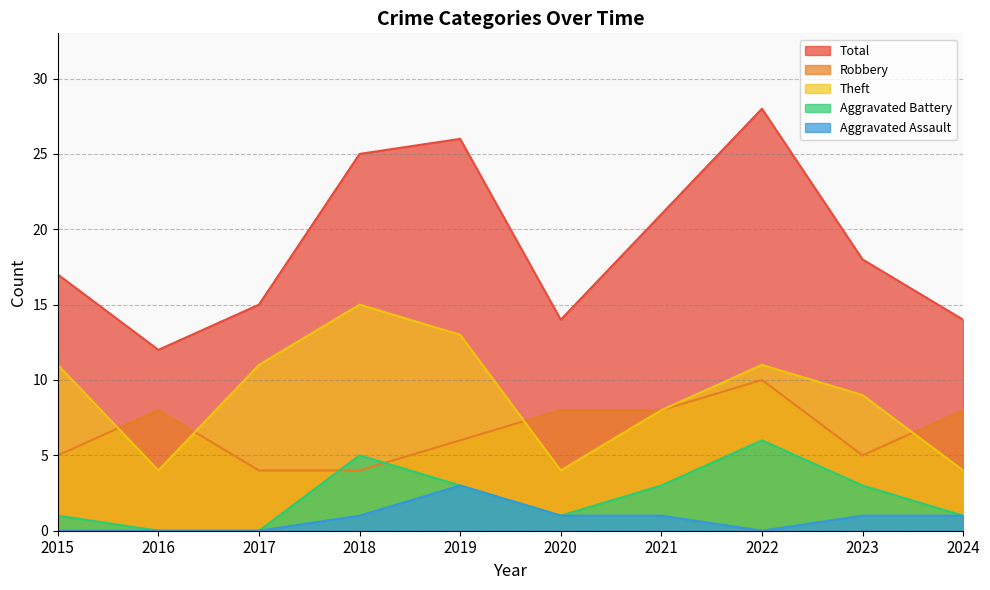

At which label does Aggravated Battery first exceed 3?

2018